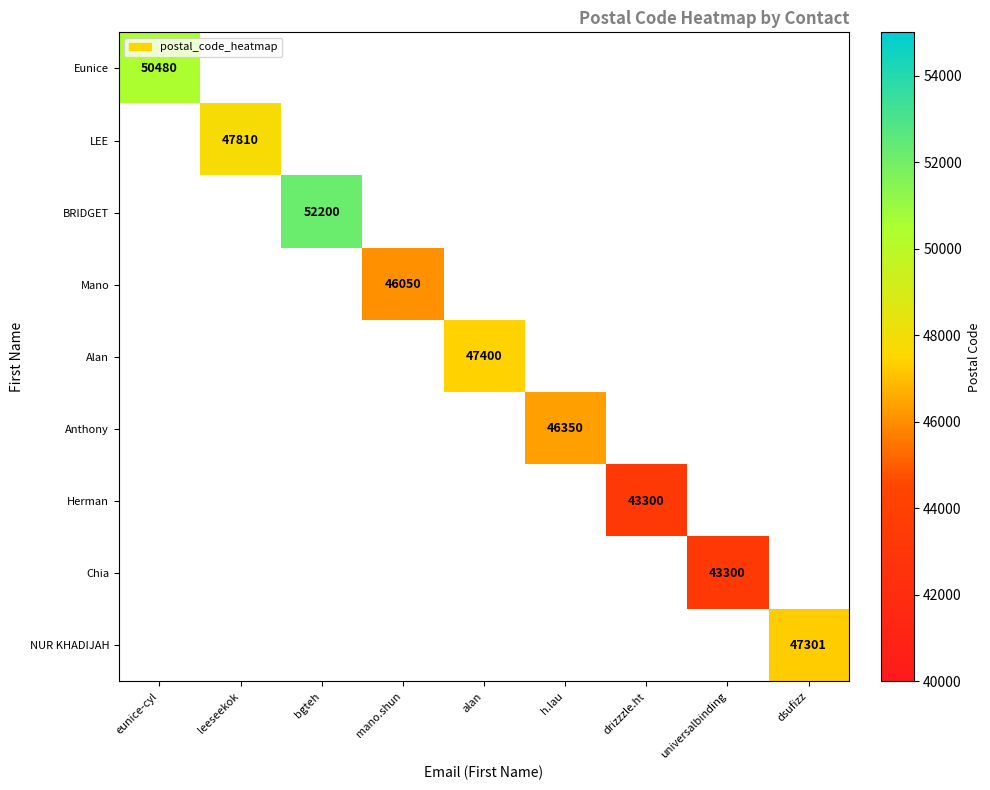

The NUR KHADIJAH series shows 22155.0 at dsufizz. True or false?

False